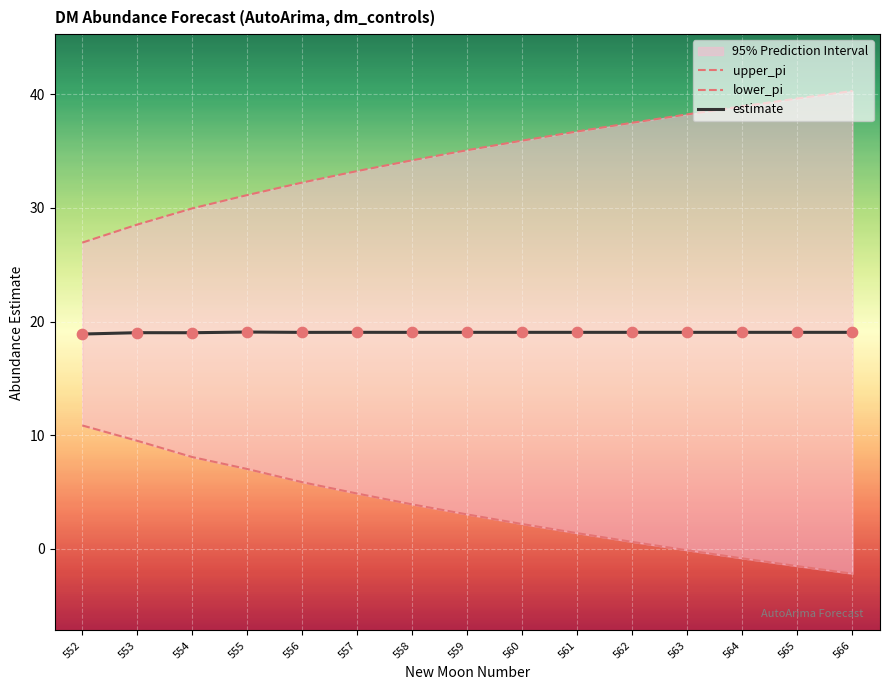

What is the total value across all series at 565?

57.2